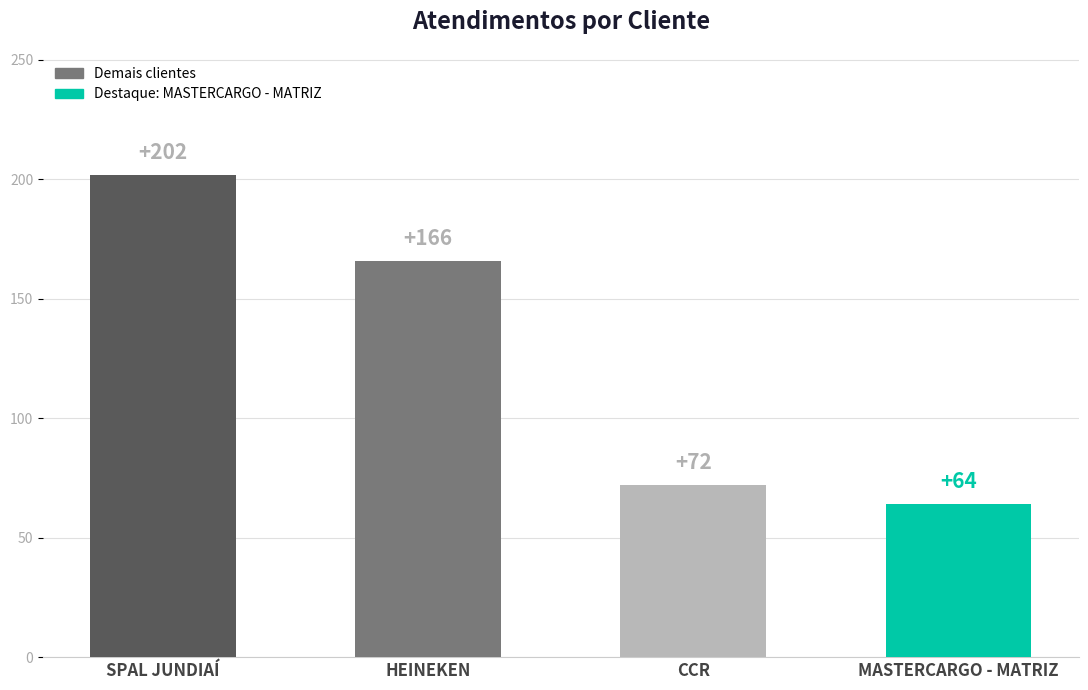

What is the greatest value displayed?

202